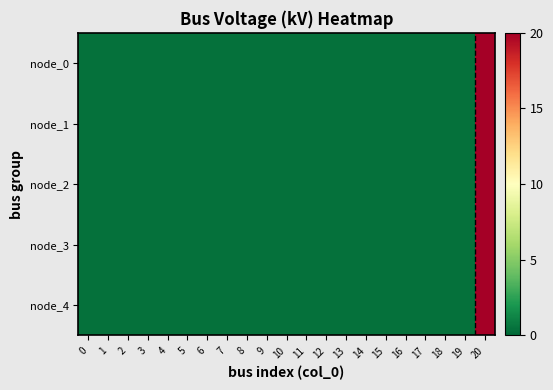

At which category is the sum across all series the highest?

20